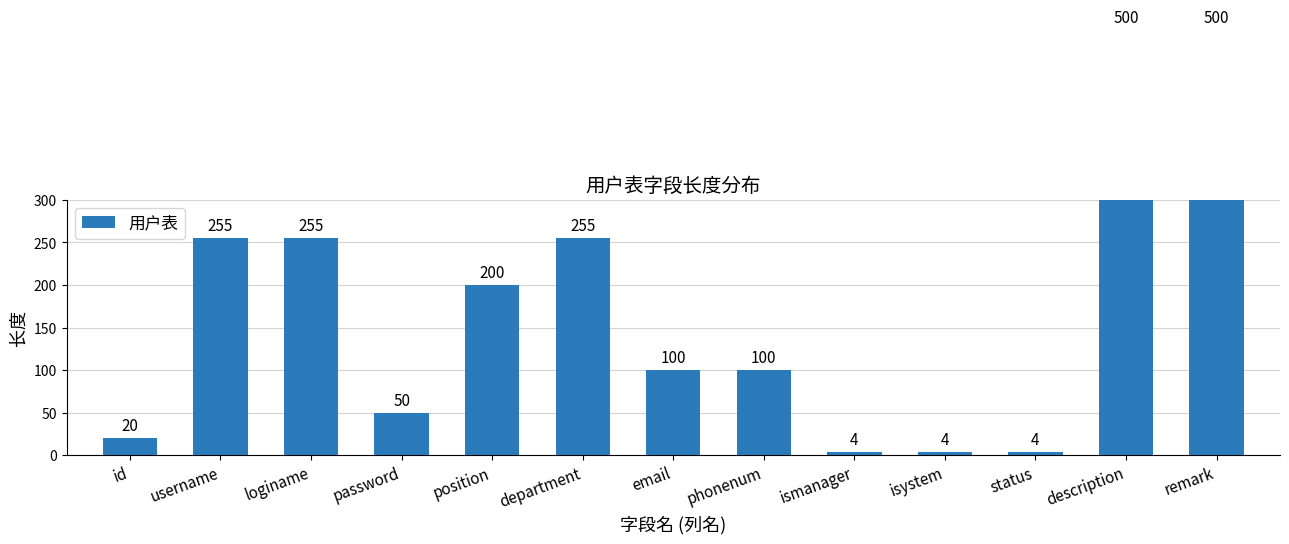

How many distinct data groups are displayed?

1